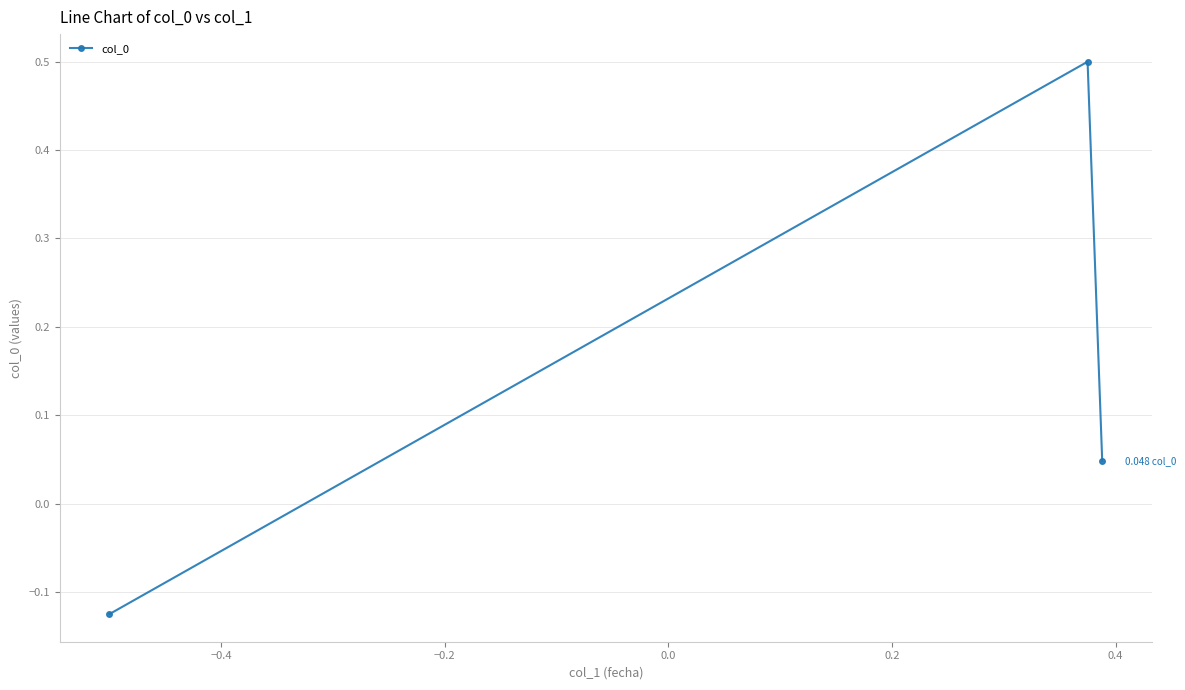

Does the chart display data point markers on the line(s)?

Yes